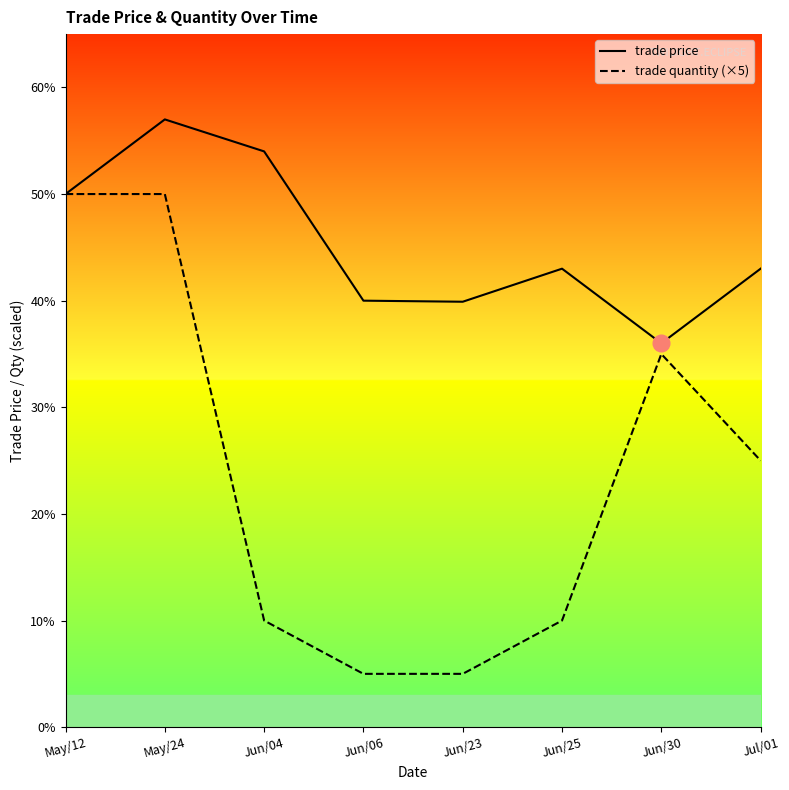

What position from the right is Jun/25?

3